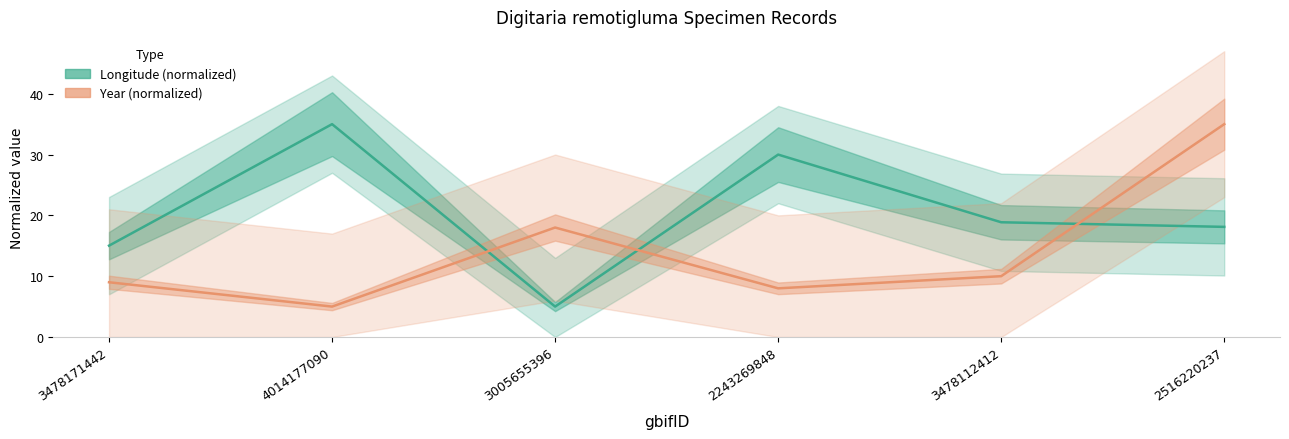

Which label corresponds to the largest value in the chart?

4014177090